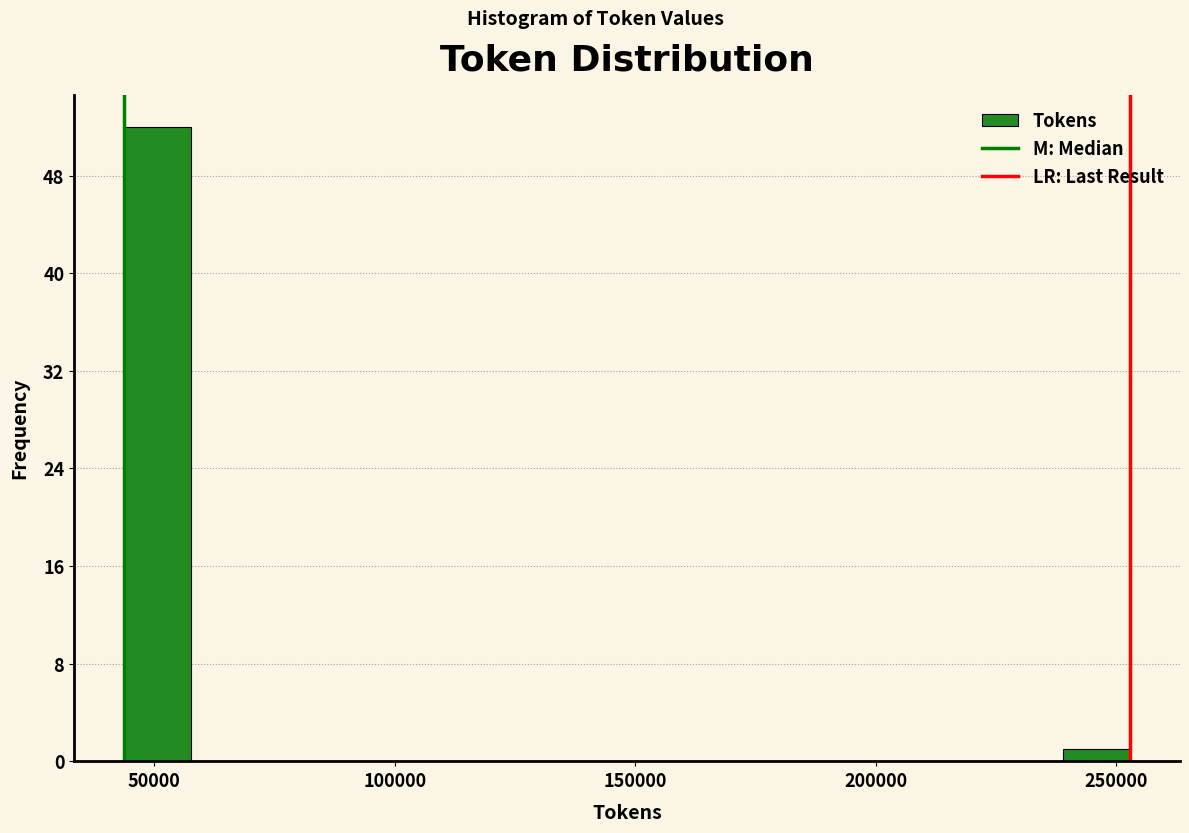

Around what value on the x-axis is the tallest bar? Give the approximate position of its centre, as read against the axis.

50000